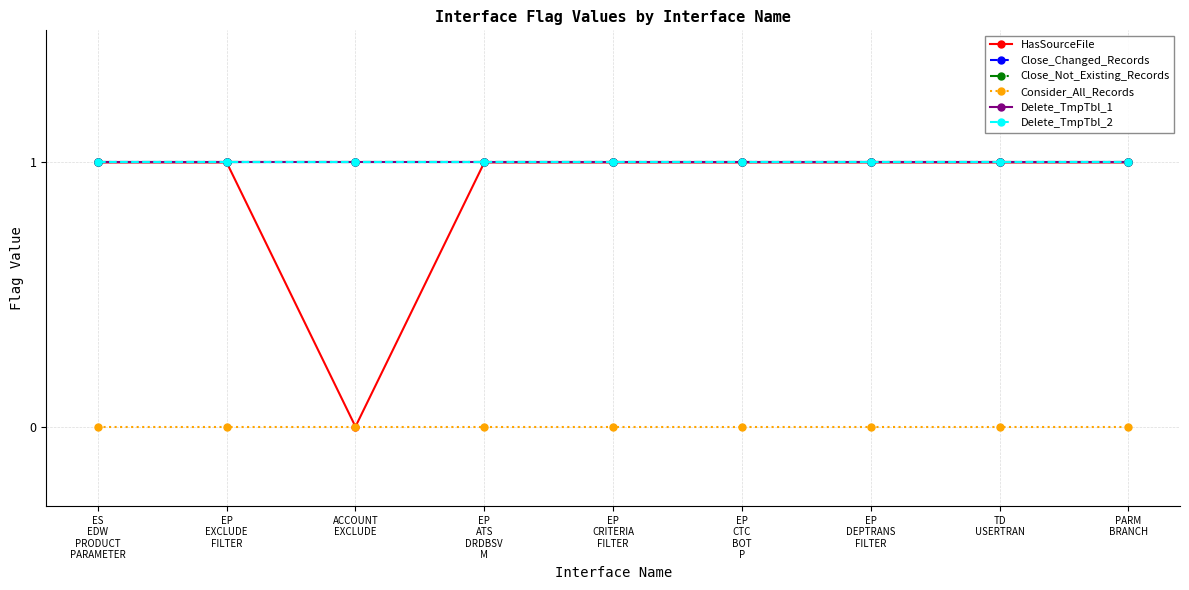

What is the spread (max minus min) of values at TD
USERTRAN?

1